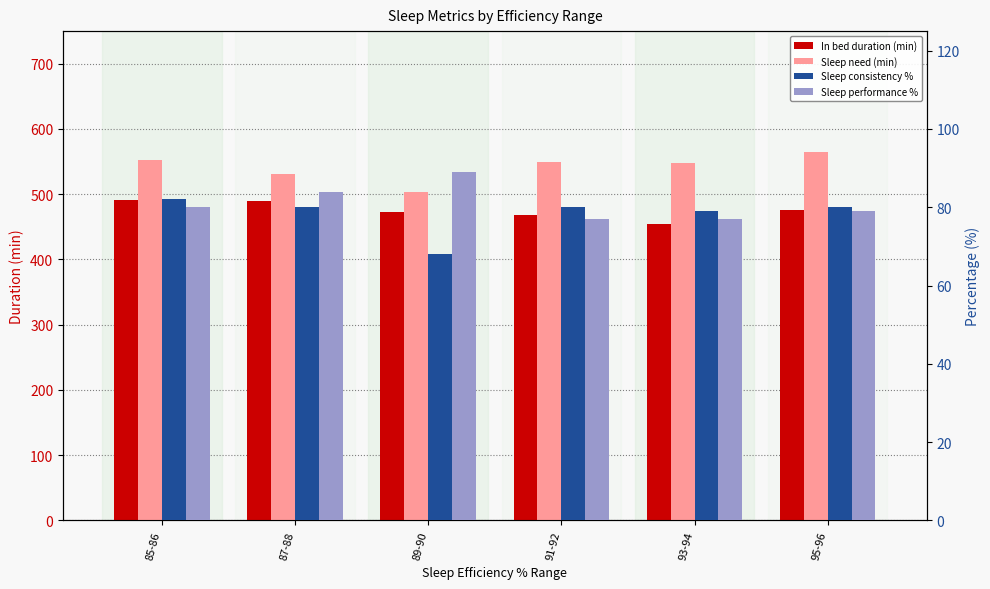

The value of Sleep performance % at 87-88 is 84. True or false?

True